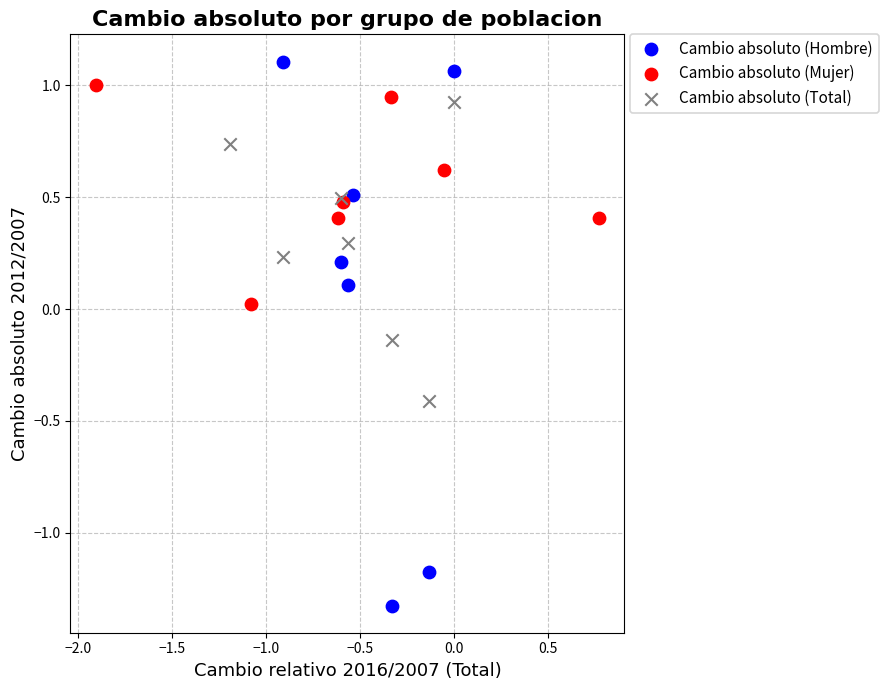

Which series reaches the minimum Y coordinate?

Cambio absoluto (Hombre)